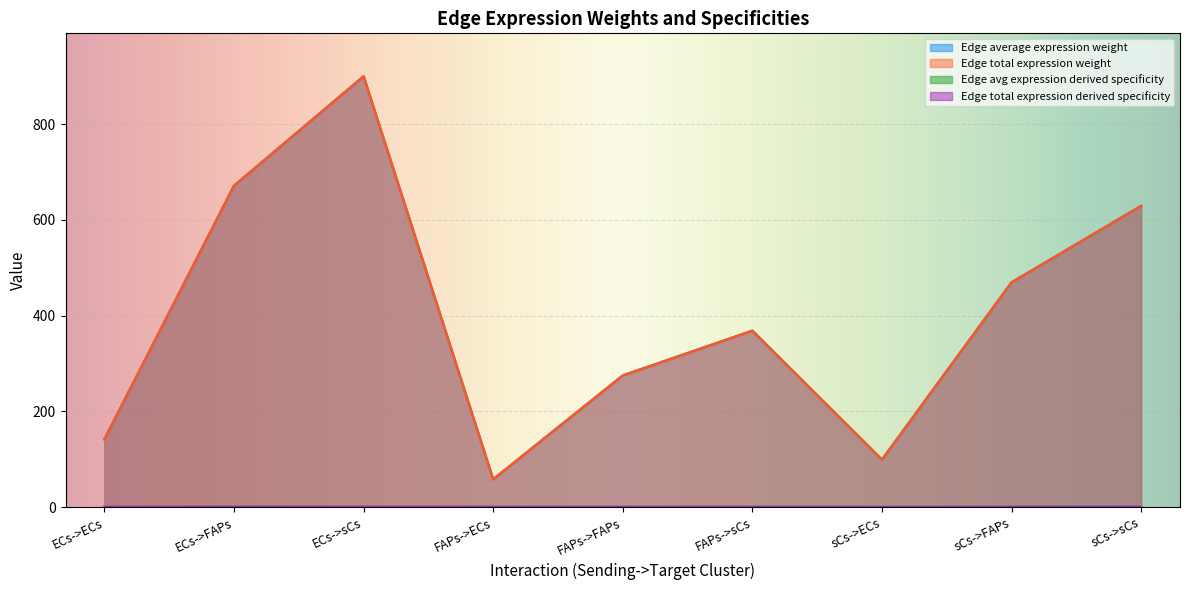

At how many categories does at least one series exceed 192?

6